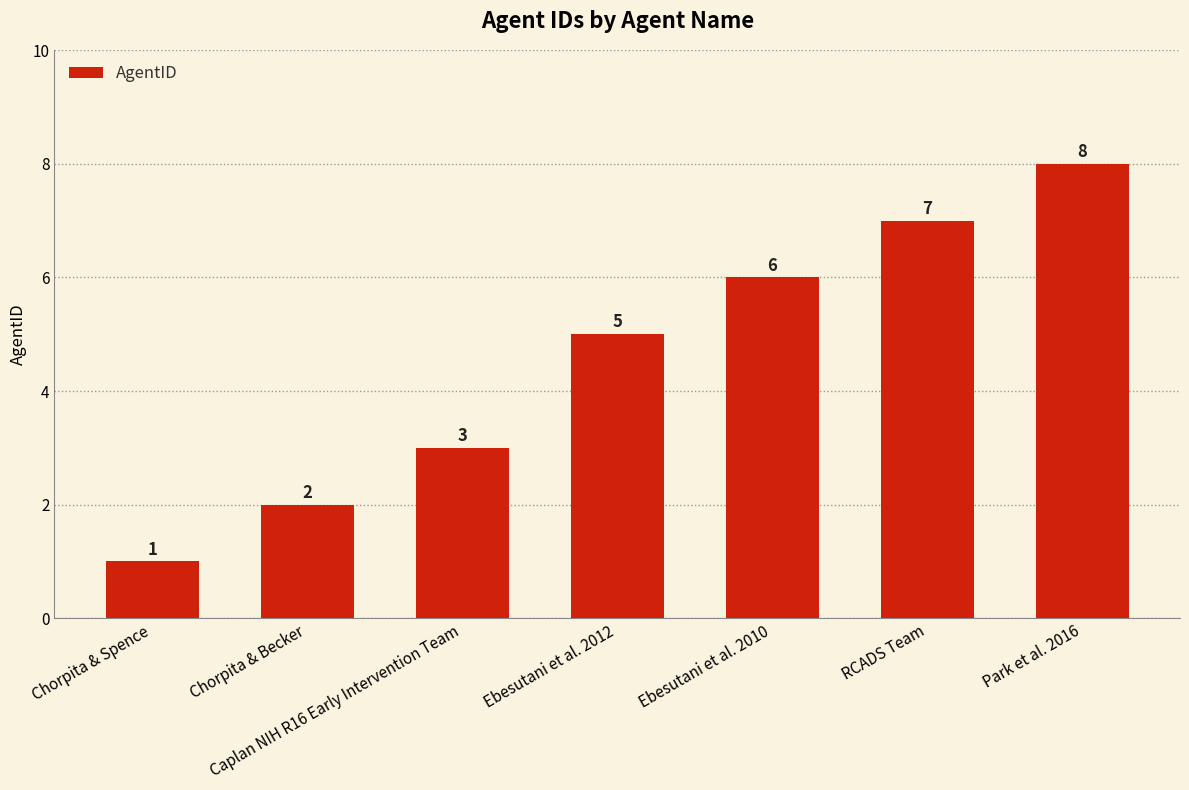

How many values are between 2 and 7?

5